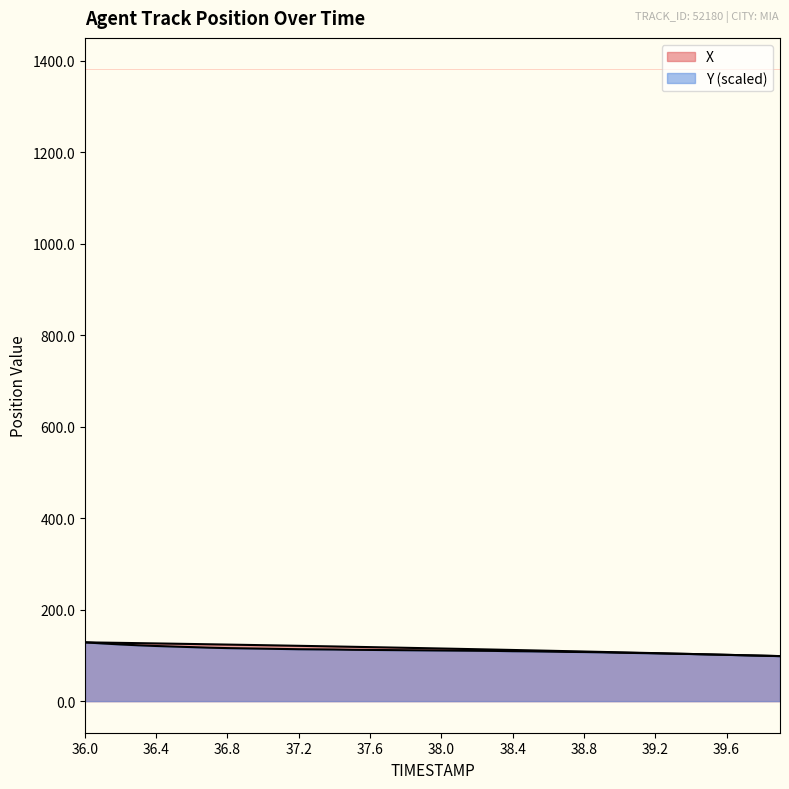

What is the minimum value for X?

98.5